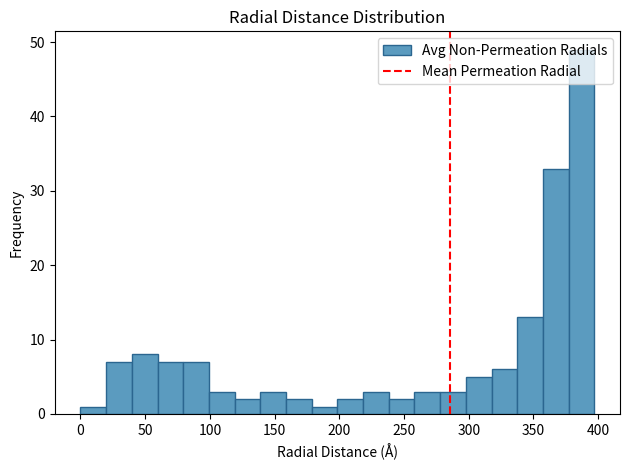

Around what value on the x-axis is the tallest bar? Give the approximate position of its centre, as read against the axis.

385